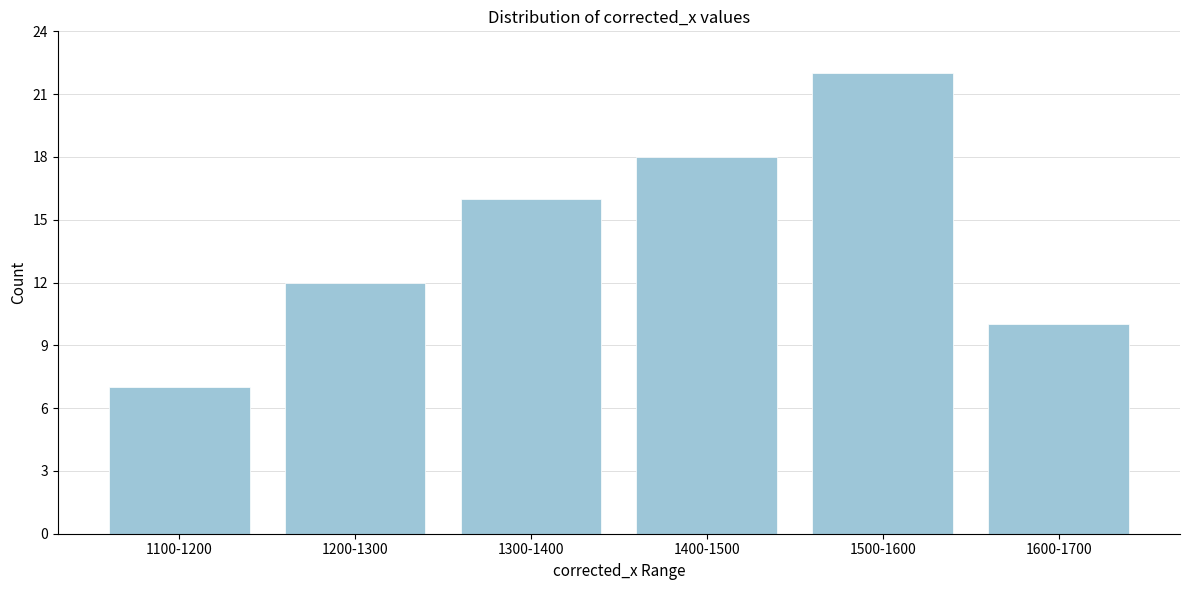

Reading left to right, transcribe all the data shown in this chart.

7	12	16	18	22	10